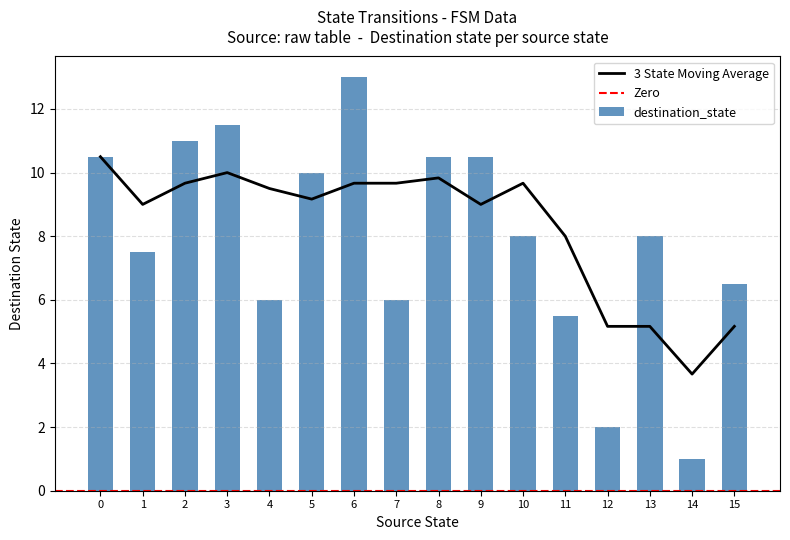

True or false: 3 State Moving Average has a value of 6.7 at 13.

False